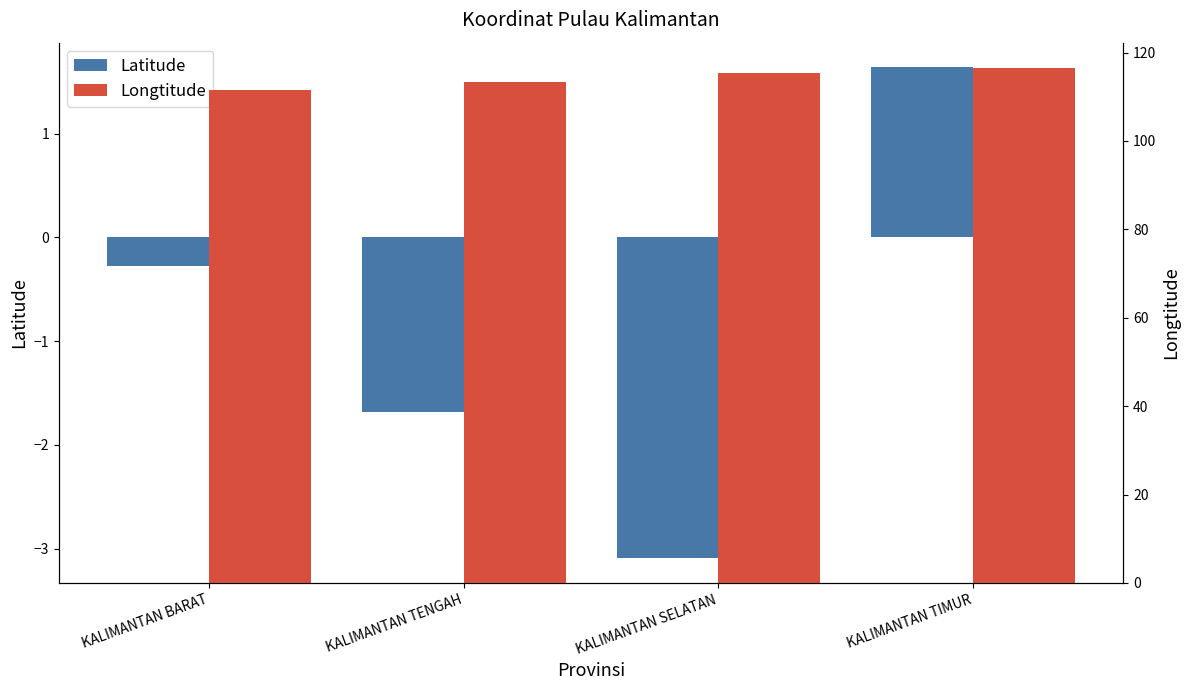

Which series has the largest total across all categories?

Longtitude